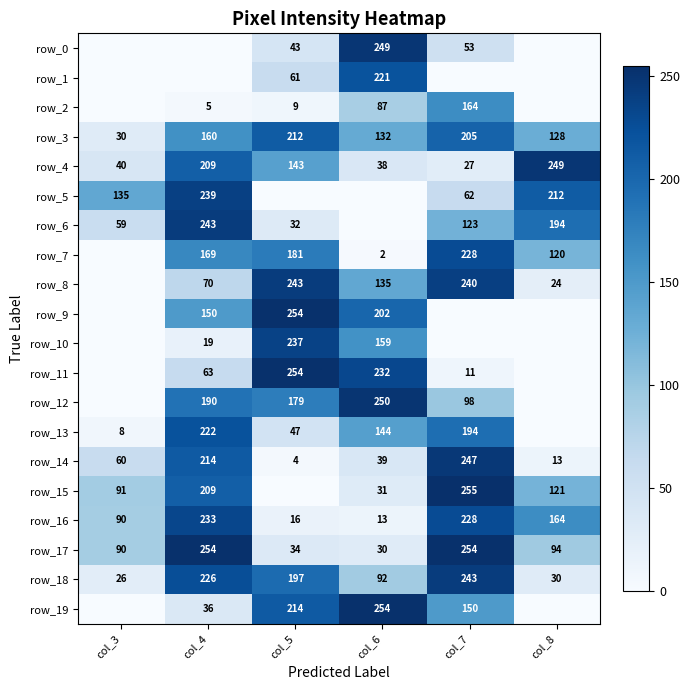

How many values in row_9 are above zero?

3